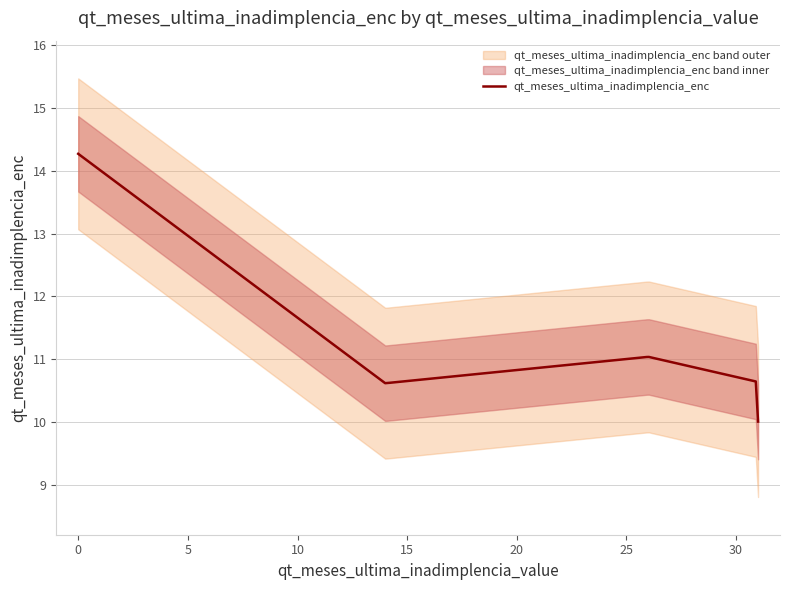

What is the label of the 2nd point from the left?

14